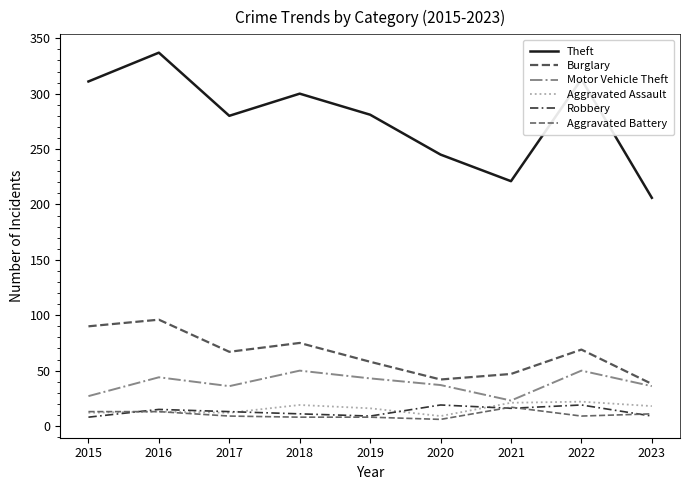

At how many categories does at least one series exceed 95?

9